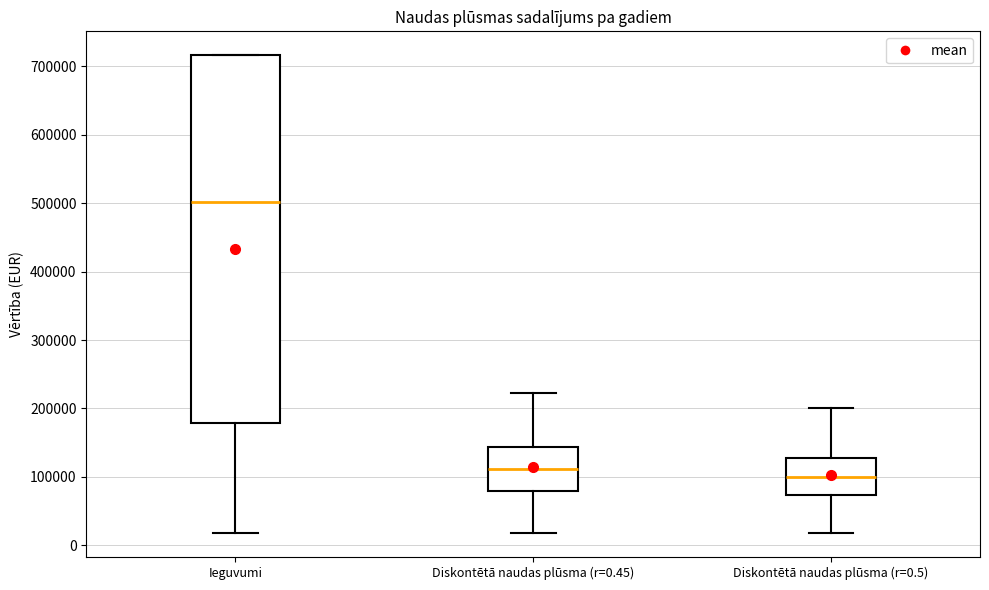

Reading left to right, transcribe this box plot: for each box, give where its median line is, the range the box spans, and where its two whiskers end, as read against the y-axis. The values are not printed on the chart, so give them approximately, as read against the axis.

Ieguvumi: median 500000, box 180000 to 720000, whiskers 20000 to 720000
Diskontētā naudas plūsma (r=0.45): median 110000, box 80000 to 140000, whiskers 20000 to 220000
Diskontētā naudas plūsma (r=0.5): median 100000, box 70000 to 130000, whiskers 20000 to 200000